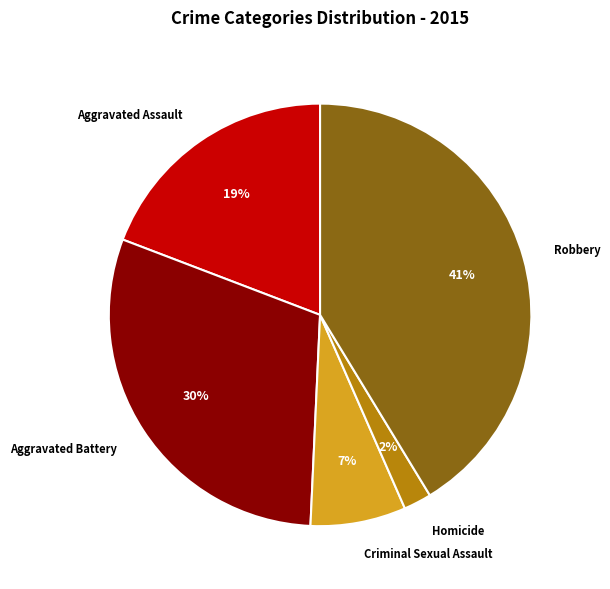

To the nearest percent, what is the average slice percentage?

20%